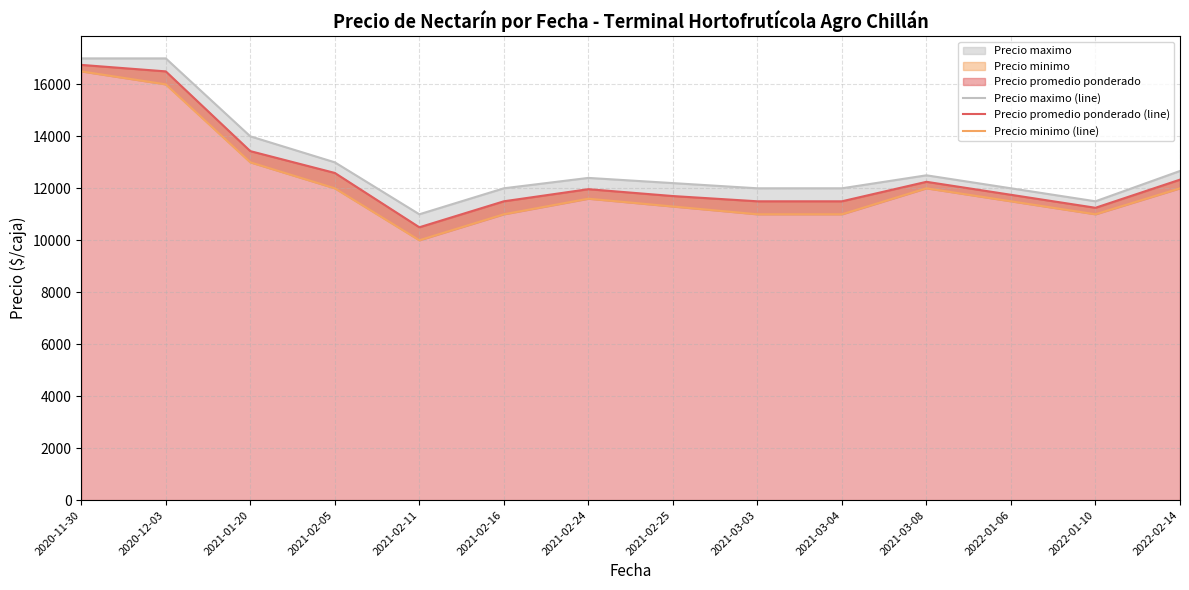

How many lines are shown in the chart?

3